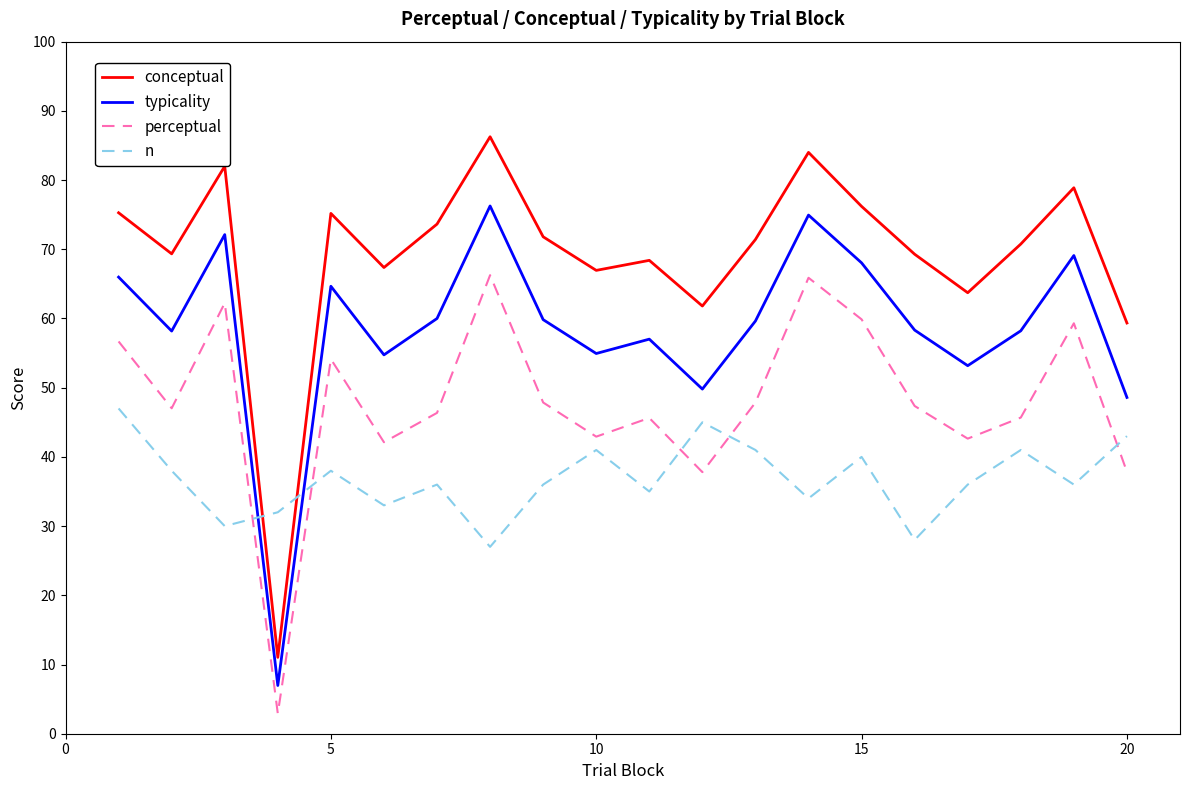

How many interior local peaks does the typicality series have?

6